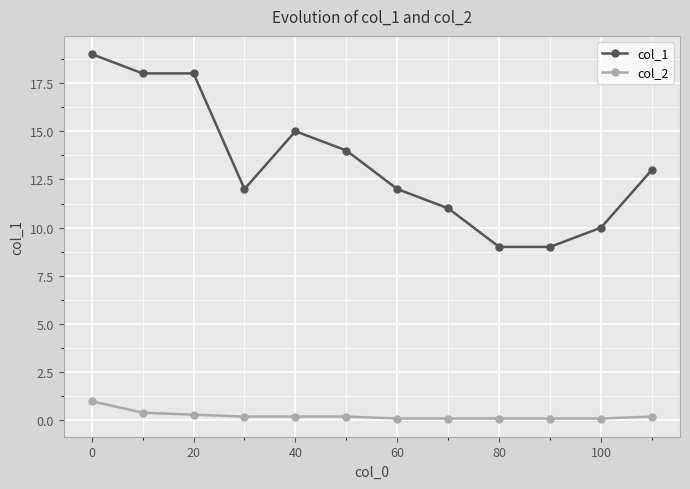

What is the sum of all col_1 values?

160.0